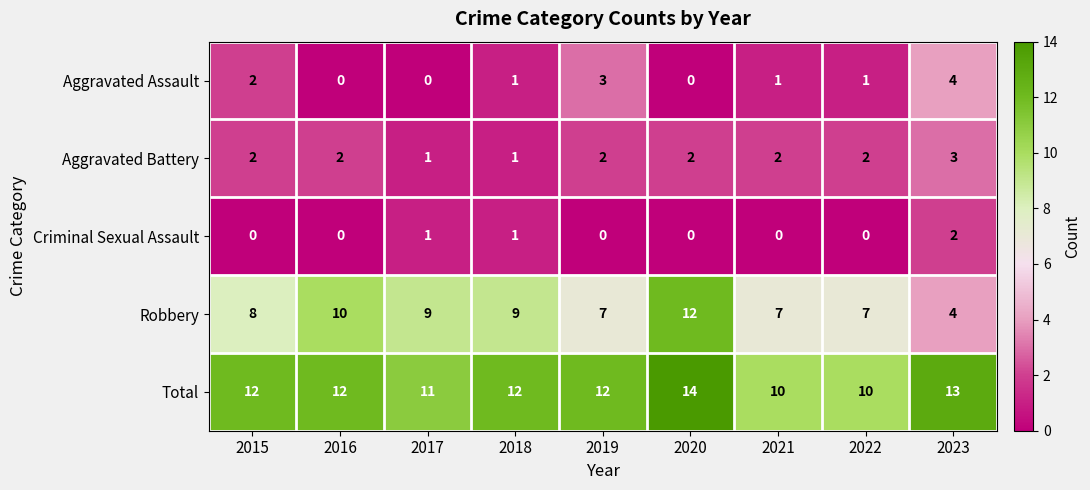

What is the maximum value for Aggravated Battery?

3